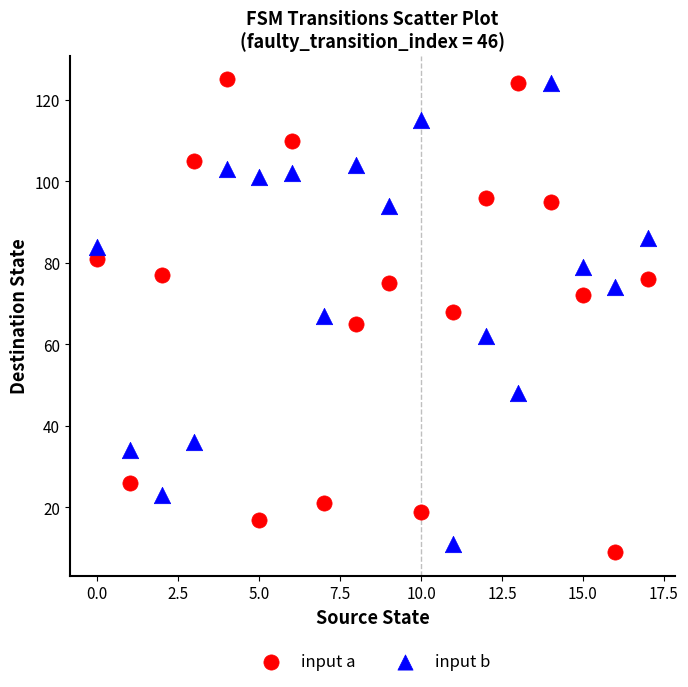

What are all the series names shown in the legend?

input a, input b